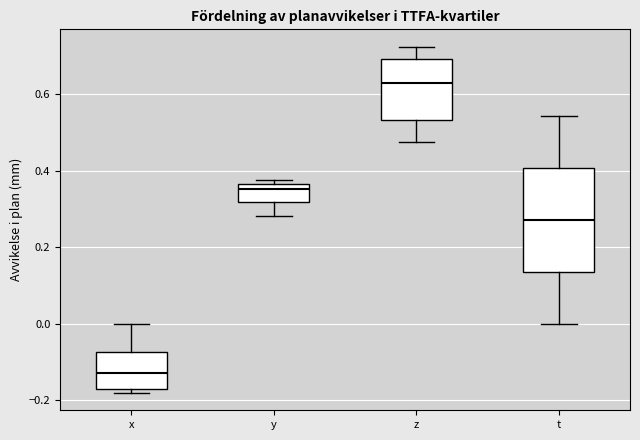

Which box's median line is the highest?

z